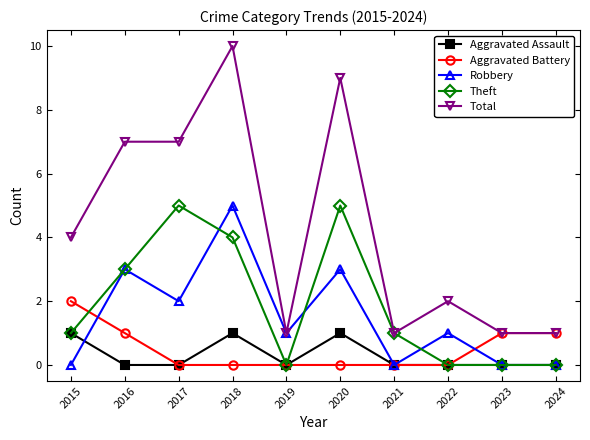

Which series changed the most between 2015 and 2017?

Theft